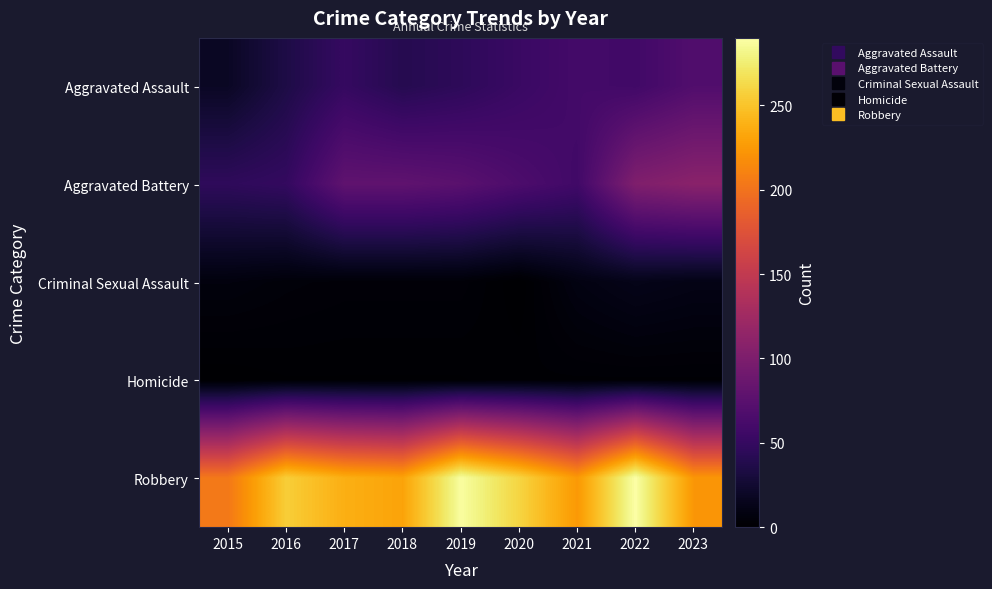

Rank the series by their maximum value, from lowest to highest.

Homicide, Criminal Sexual Assault, Aggravated Assault, Aggravated Battery, Robbery